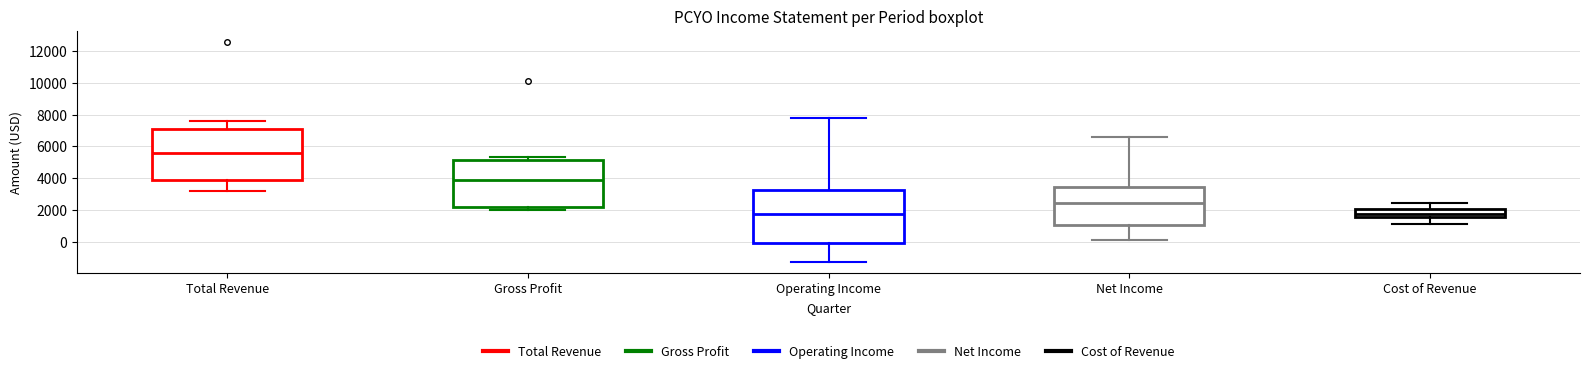

Which box has the highest median line?

Total Revenue